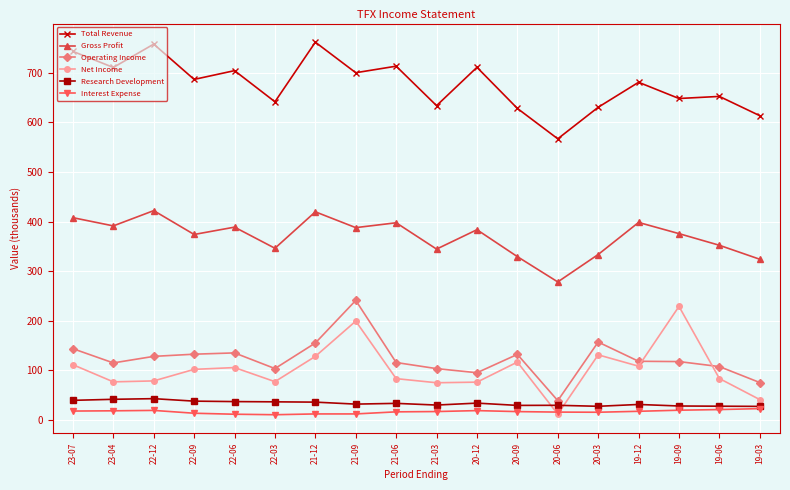

True or false: Interest Expense and Total Revenue intersect in this chart.

False